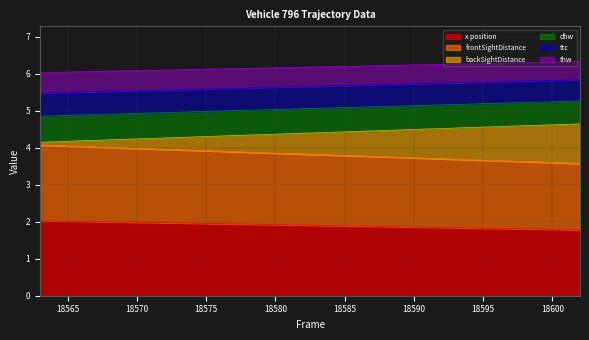

What are all the series names shown in the legend?

x position, frontSightDistance, backSightDistance, dhw, ttc, thw